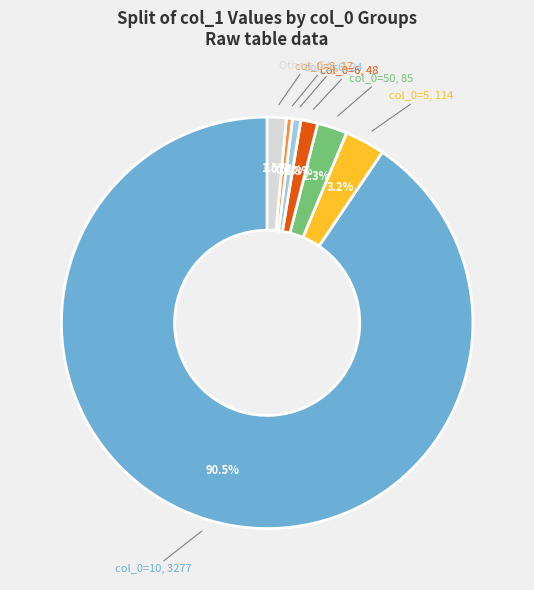

Is there a majority slice in this chart?

Yes